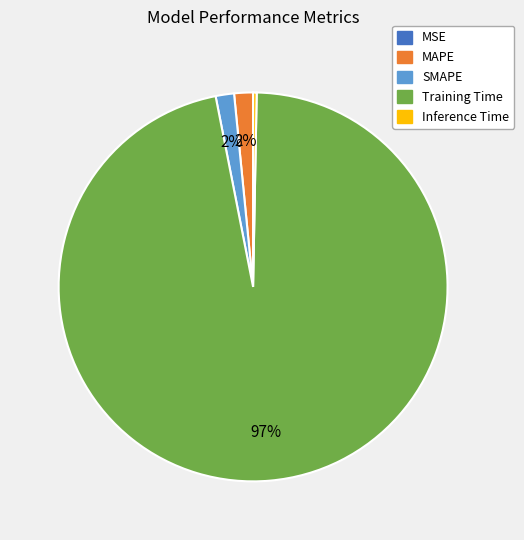

To the nearest percent, what percentage of the pie is MAPE?

2%